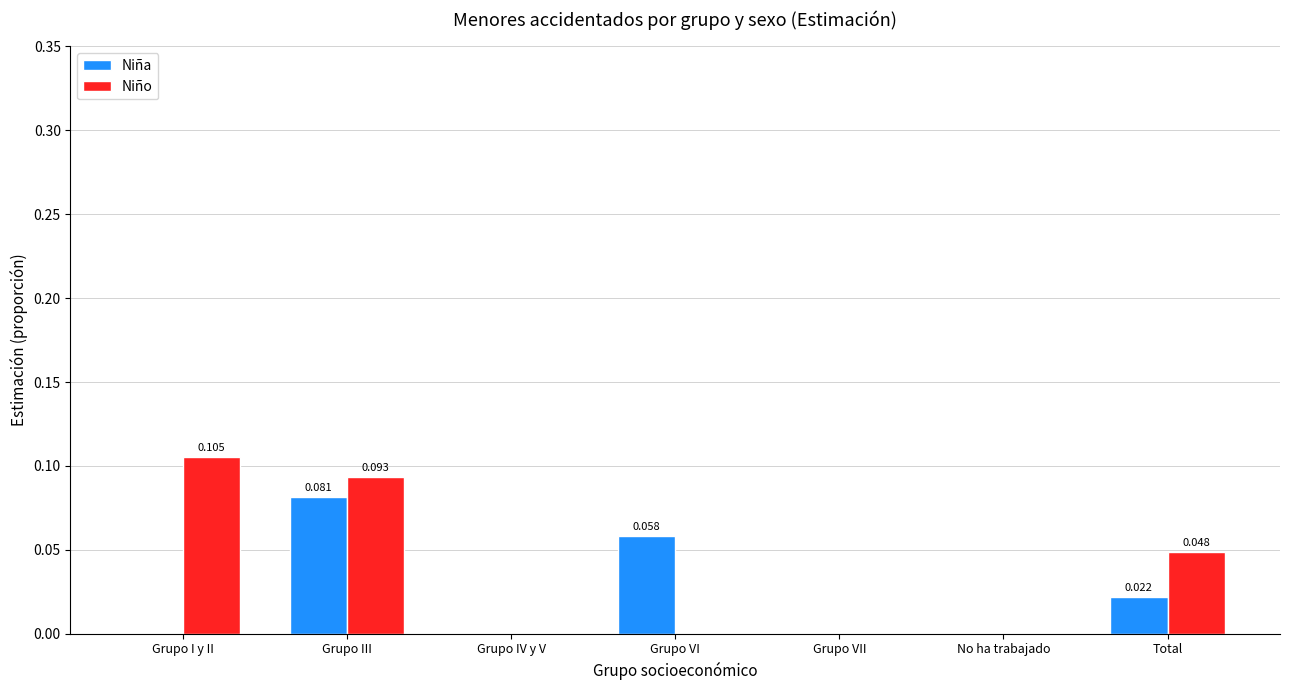

Which series changed the most between Grupo IV y V and Grupo VI?

Niña